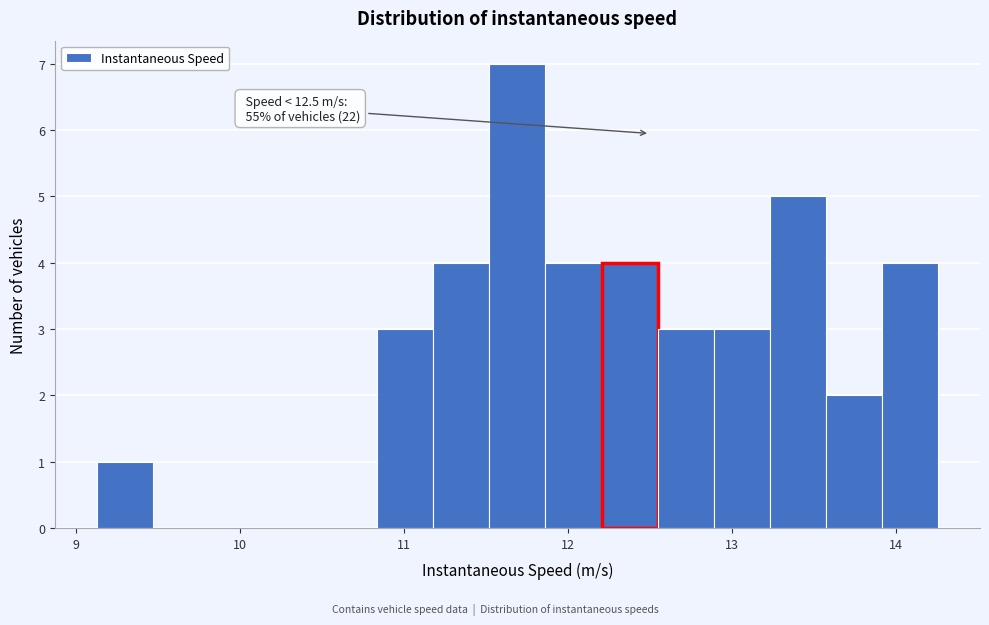

Read against the x-axis, roughly where is the centre of the tallest bar?

11.7